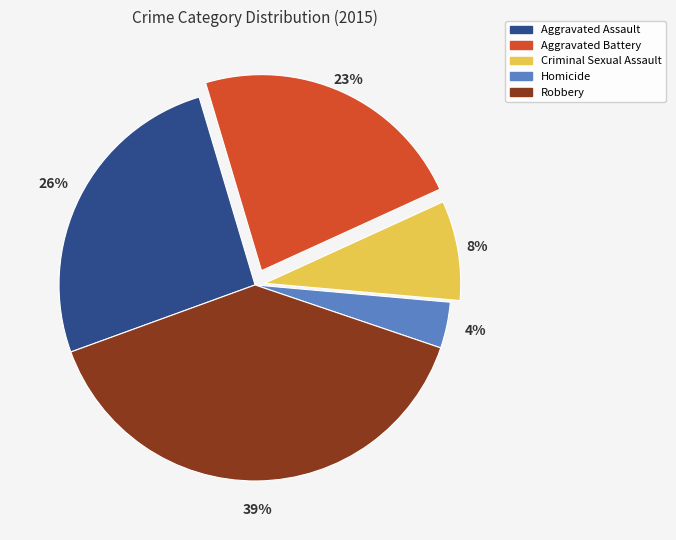

What is the smallest slice in the pie chart?

Homicide